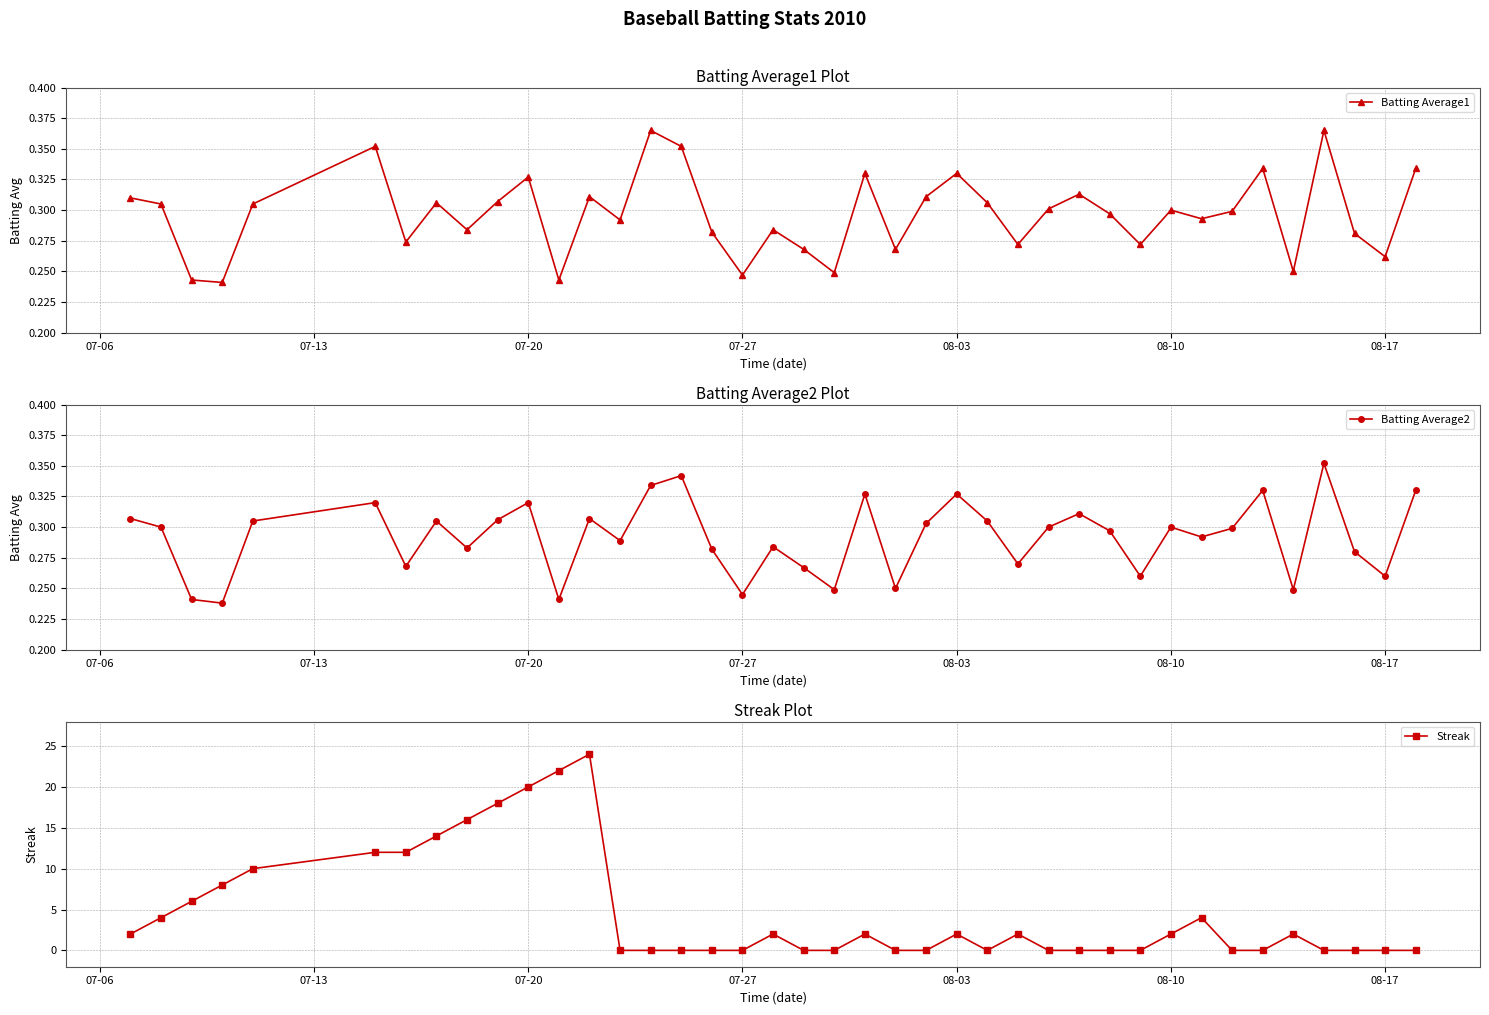

Is it true that Batting Average1 equals 0.3 at 08-10?

True